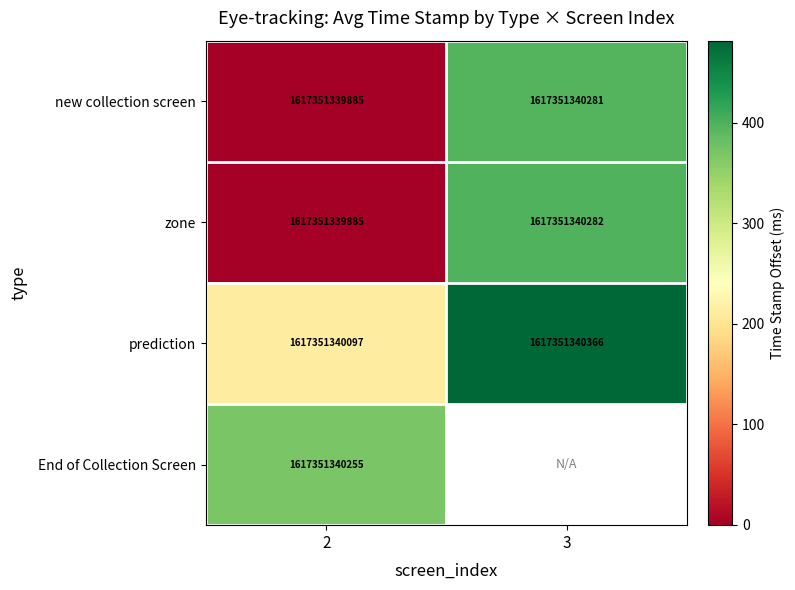

True or false: zone has a value of 89.0 at 3.

False